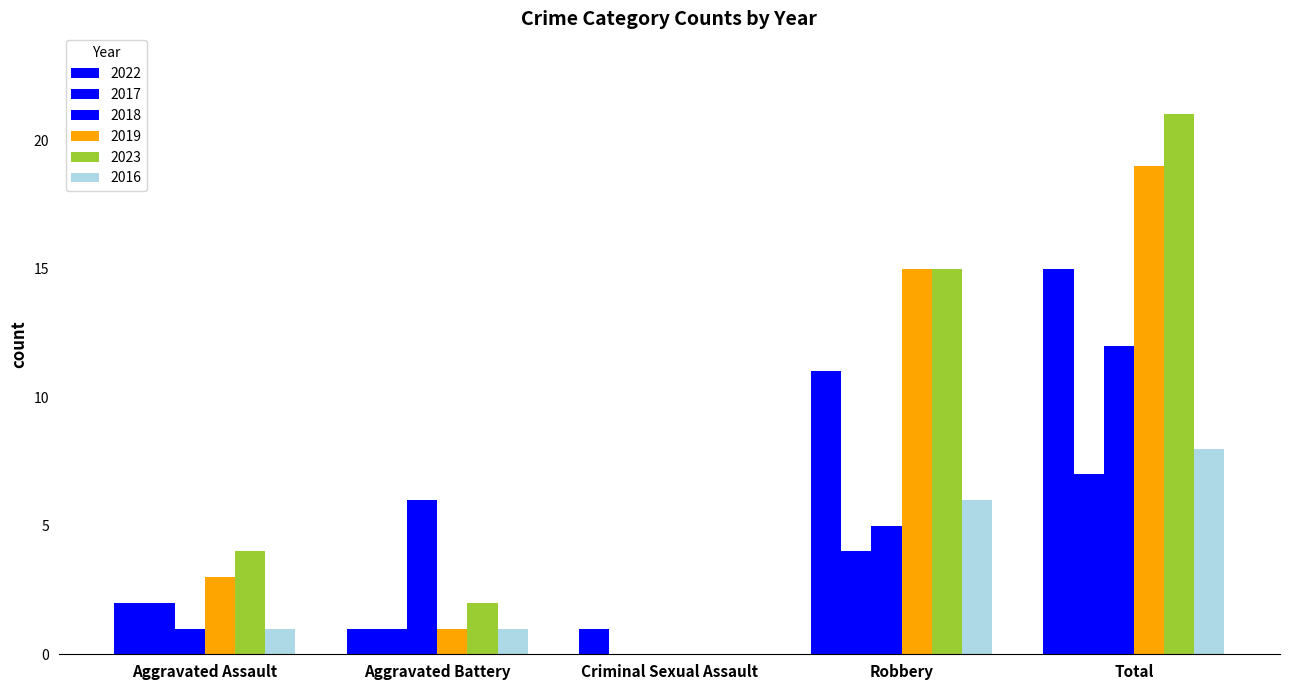

How many data points does each series have?

5